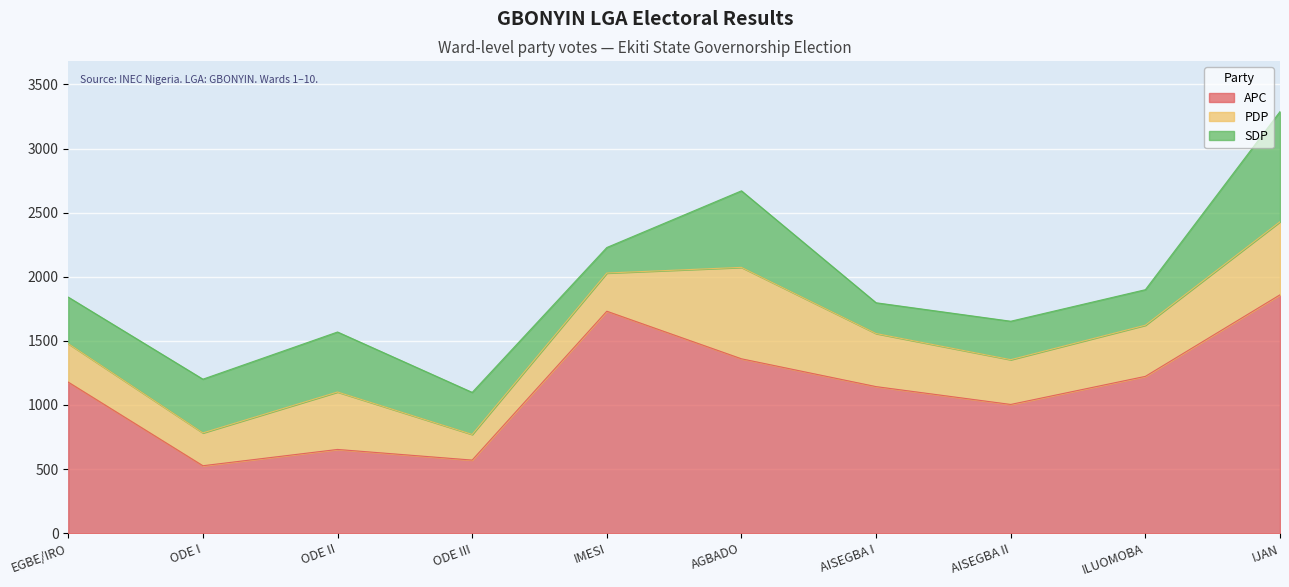

True or false: APC and PDP intersect in this chart.

False